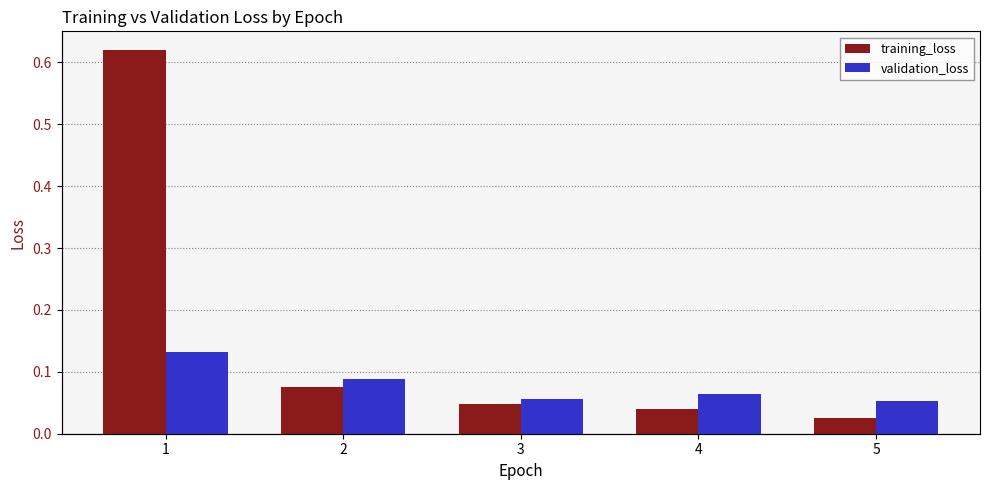

Reading right to left, what are all the values shown in this chart?

training_loss: 0.0	0.0	0.0	0.1	0.6
validation_loss: 0.1	0.1	0.1	0.1	0.1